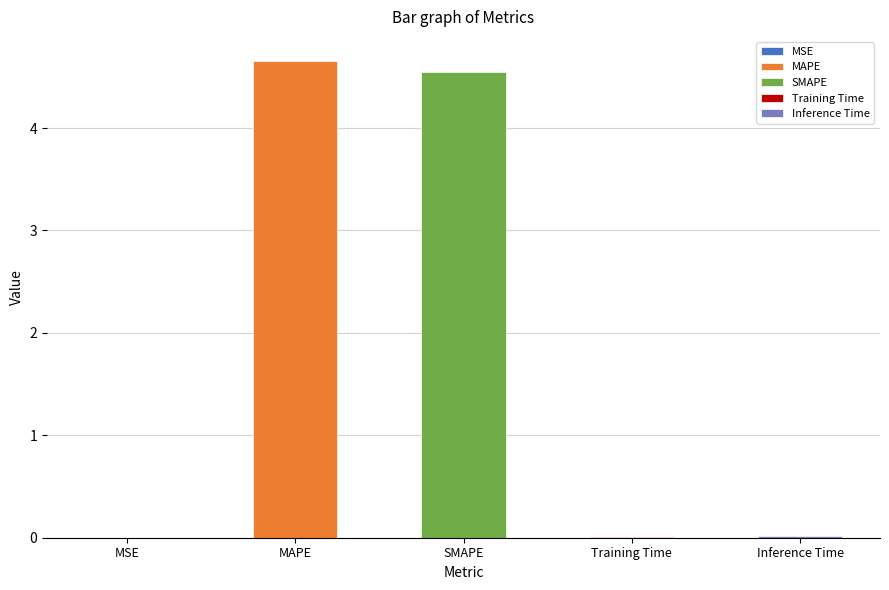

Between MSE and SMAPE, which is larger?

SMAPE